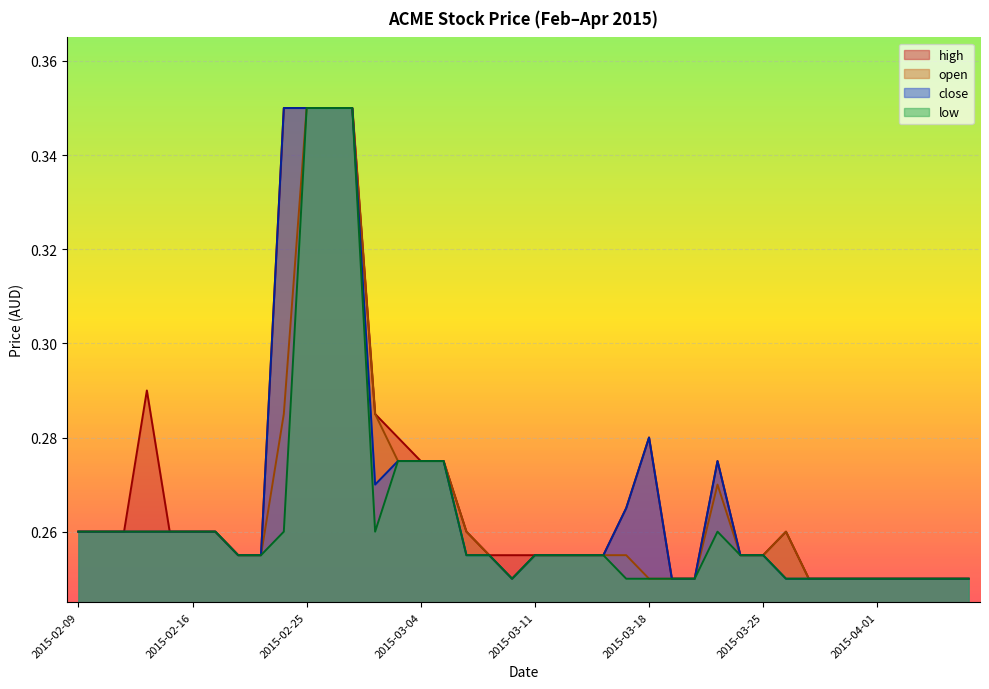

Which category has the highest value across all series?

2015-02-24